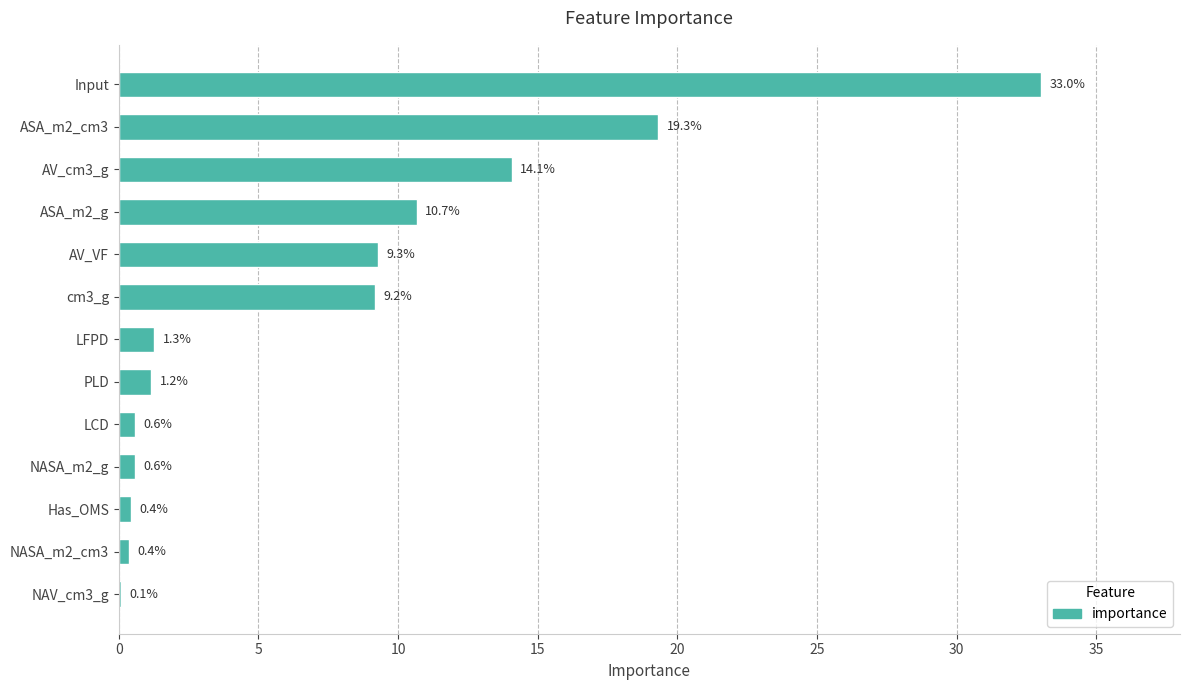

What is the sum of the values at ASA_m2_g and AV_VF?

20.0